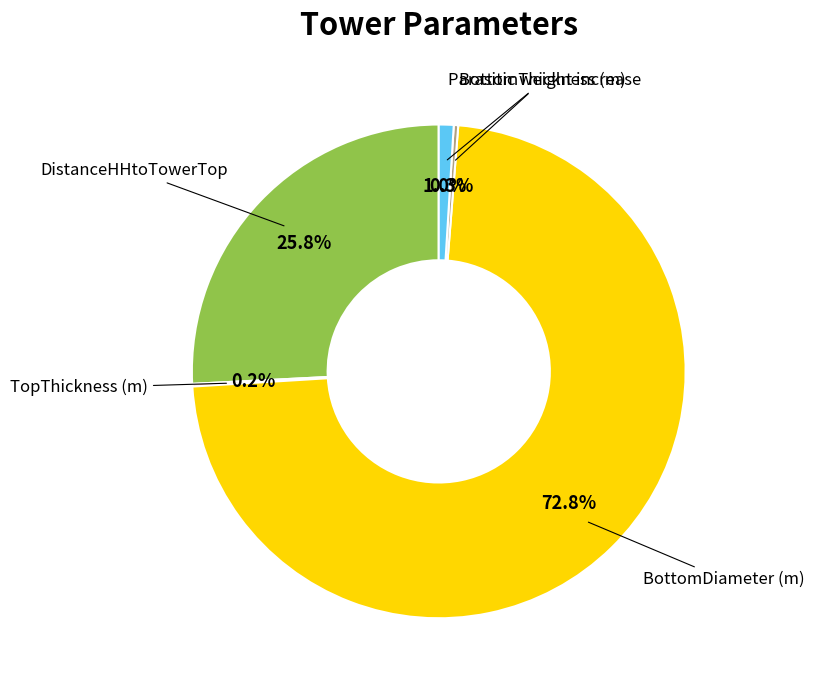

Is there a majority slice in this chart?

Yes